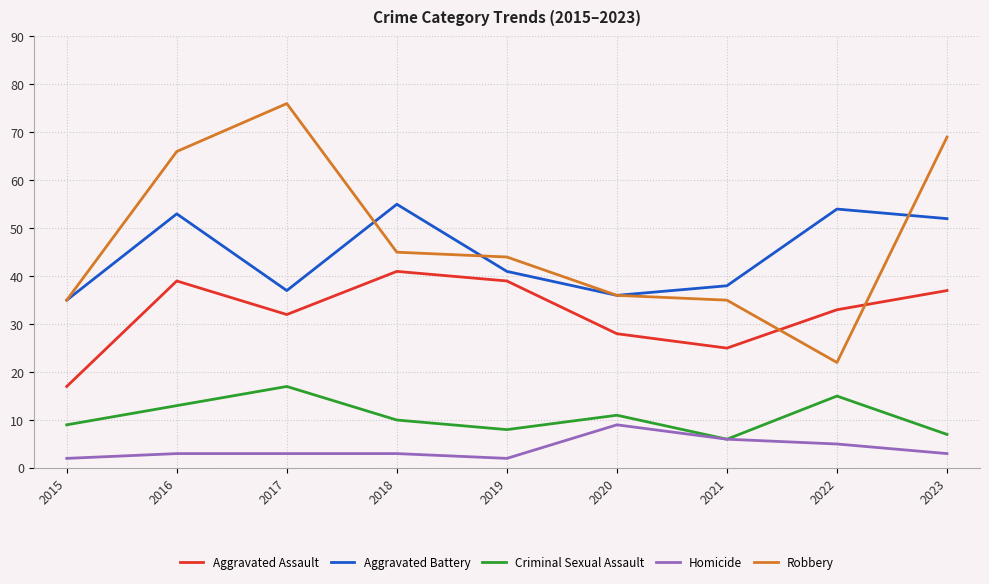

List the series in order of their peak value, highest first.

Robbery, Aggravated Battery, Aggravated Assault, Criminal Sexual Assault, Homicide